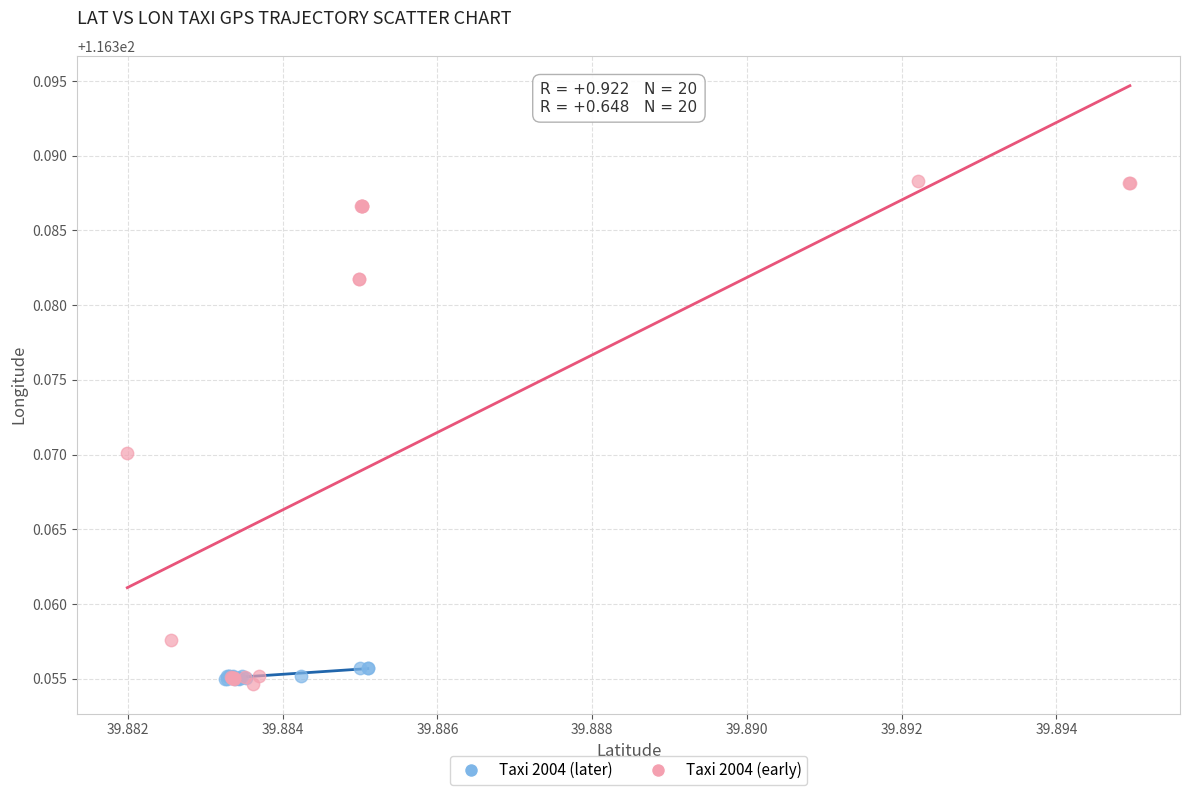

What are all the series names shown in the legend?

Taxi 2004 (later), Taxi 2004 (early)